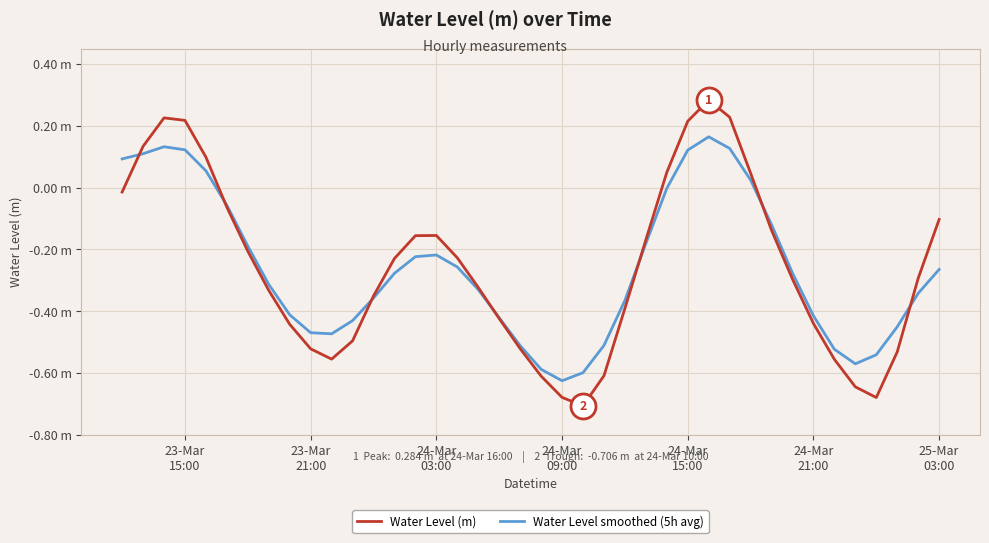

What are all the series names shown in the legend?

Water Level (m), Water Level smoothed (5h avg)